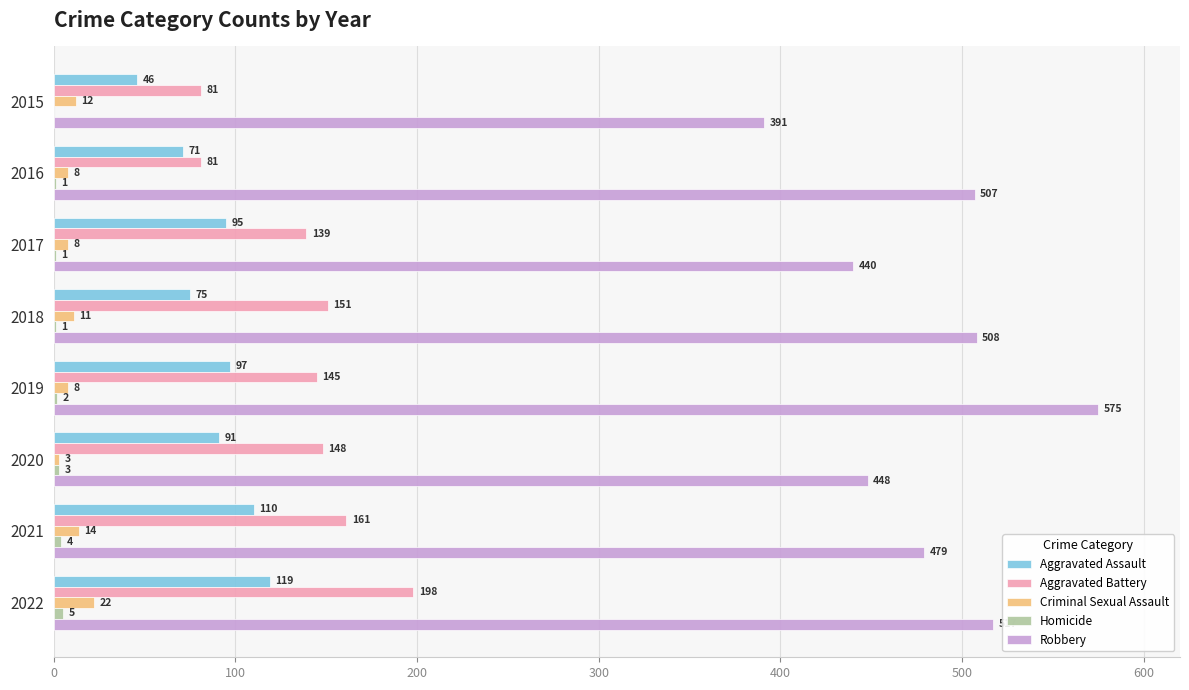

What is the sum of all Aggravated Assault values?

704